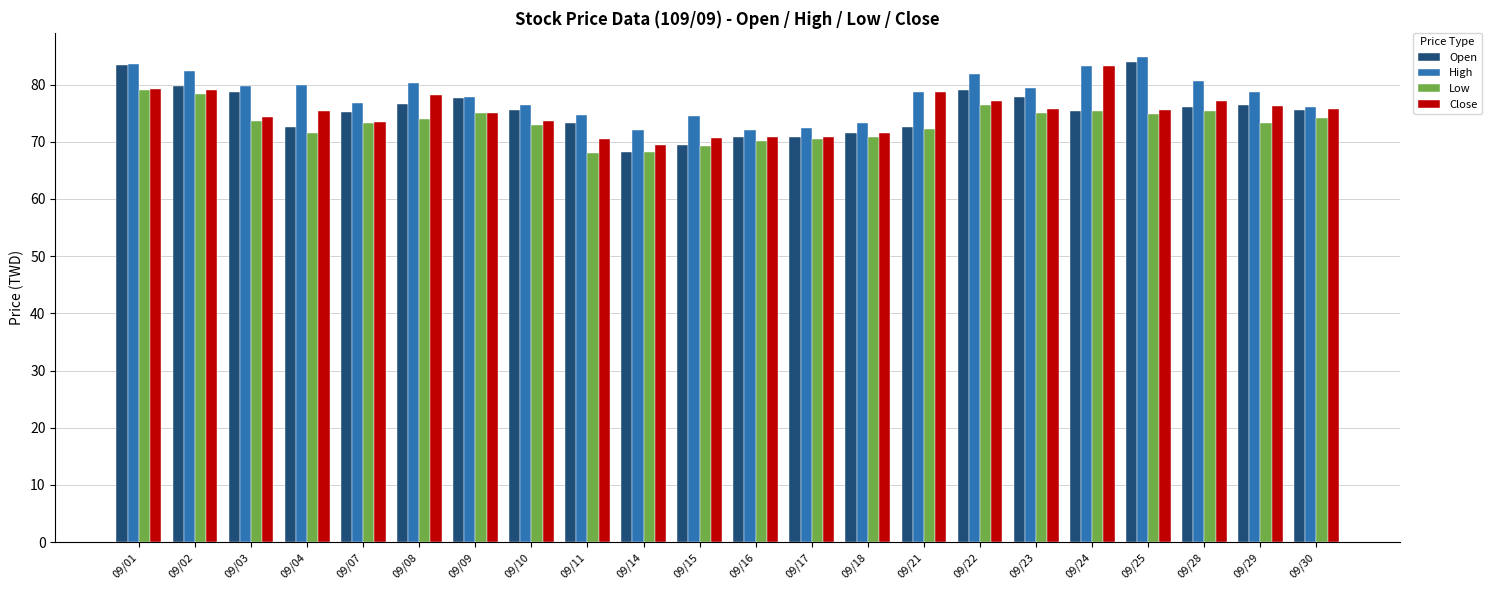

What is the value of the Close bar at the 20th from the left?

77.1